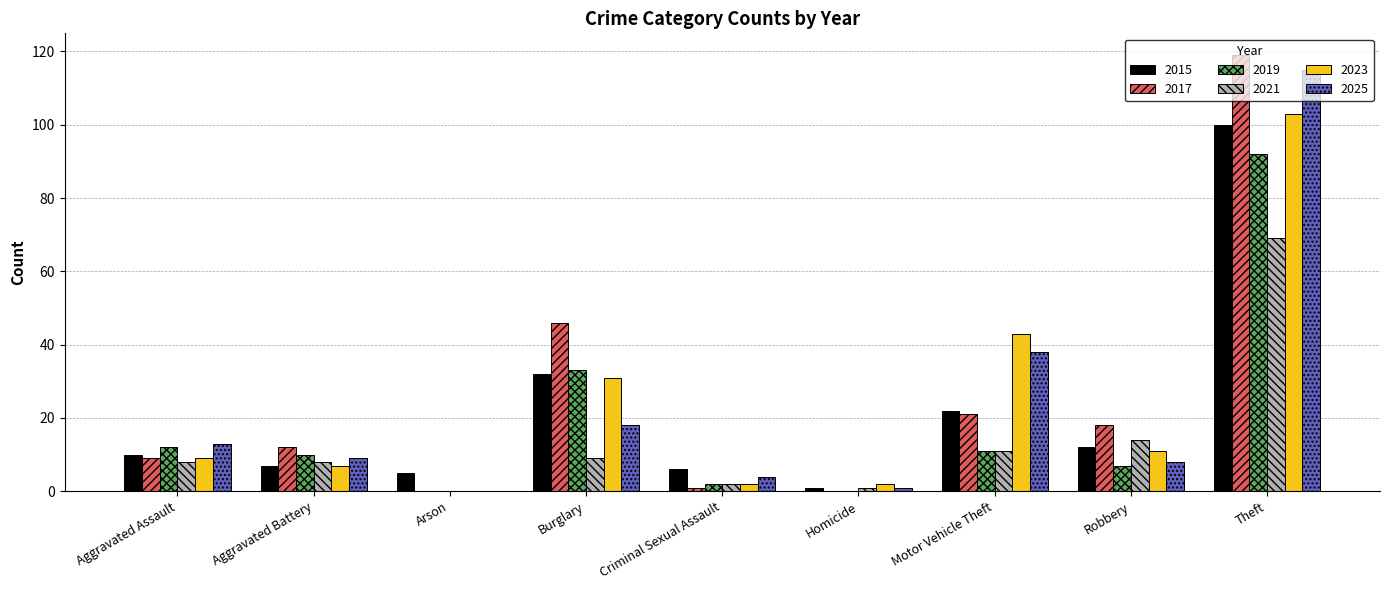

Which series has the widest spread of values?

2017